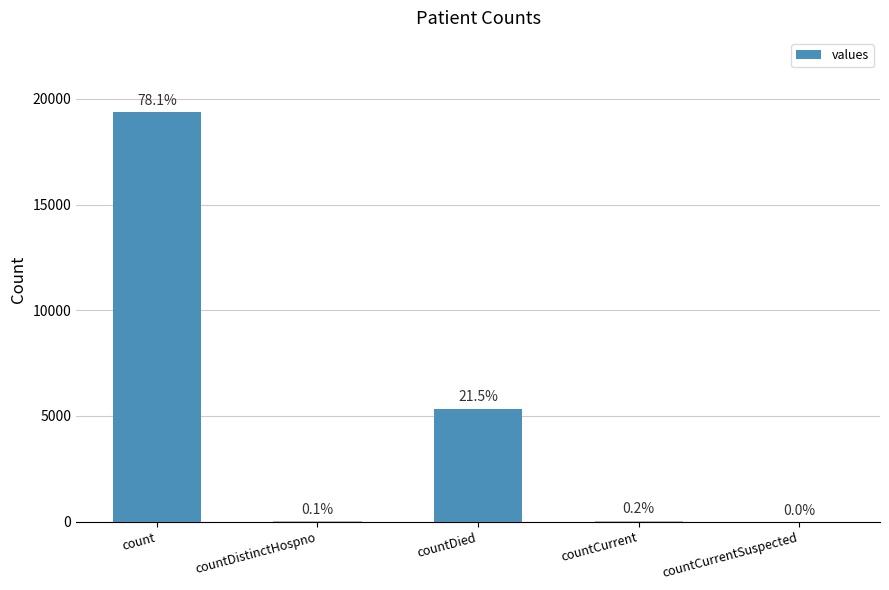

Which has a higher value, count or countDistinctHospno?

count